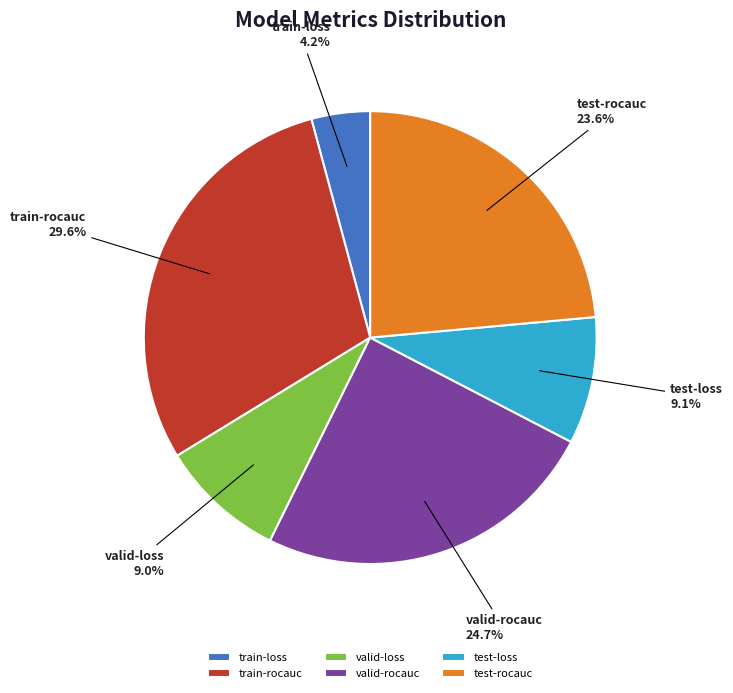

Which slice is the largest?

train-rocauc